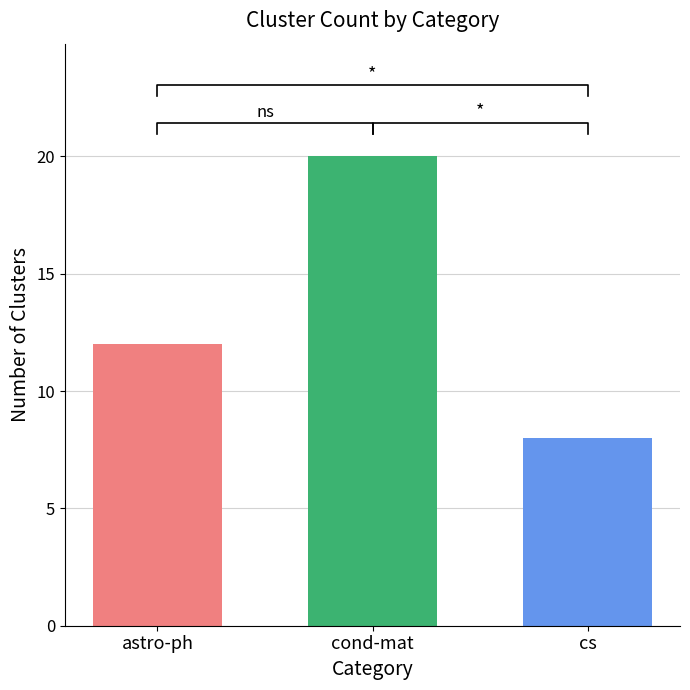

The chart shows a value of 8 at cs. True or false?

True